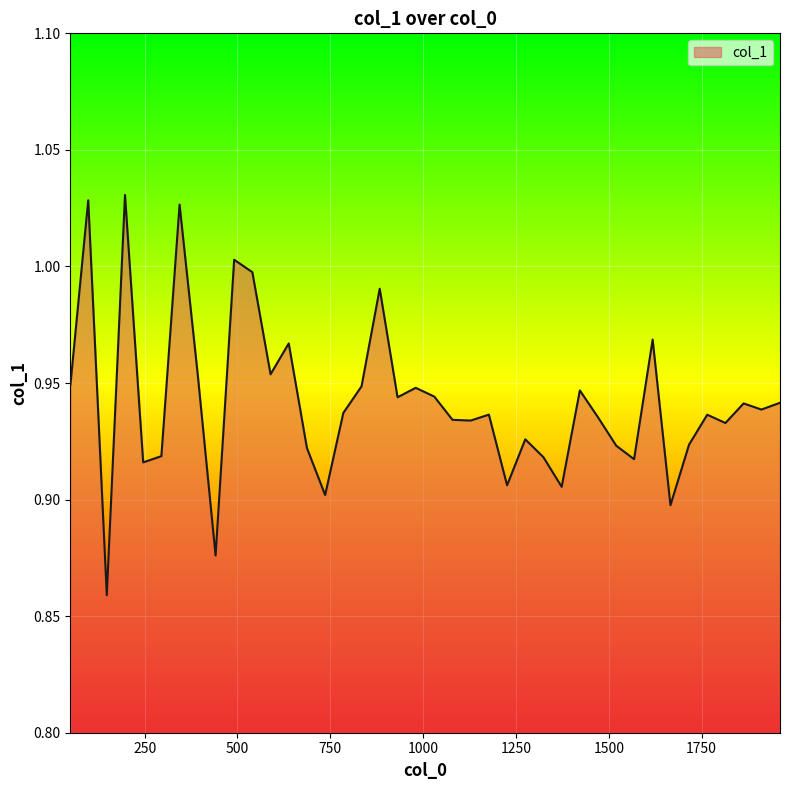

Reading left to right, transcribe all the data shown in this chart.

50=0.9	98=1.0	148=0.9	197=1.0	246=0.9	295=0.9	344=1.0	393=1.0	441=0.9	491=1.0	540=1.0	589=1.0	638=1.0	687=0.9	736=0.9	785=0.9	834=0.9	883=1.0	931=0.9	980=0.9	1030=0.9	1079=0.9	1128=0.9	1177=0.9	1226=0.9	1275=0.9	1324=0.9	1373=0.9	1422=0.9	1471=0.9	1520=0.9	1568=0.9	1618=1.0	1666=0.9	1716=0.9	1765=0.9	1814=0.9	1863=0.9	1911=0.9	1961=0.9